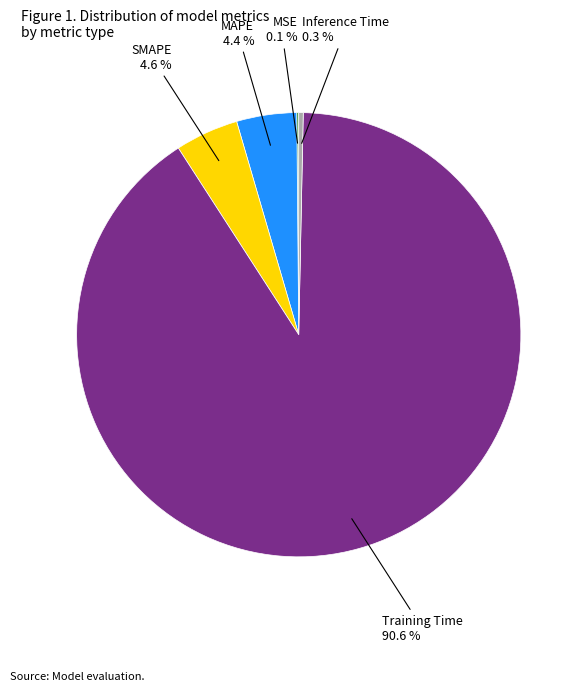

Is there any slice that represents more than half of the pie?

Yes